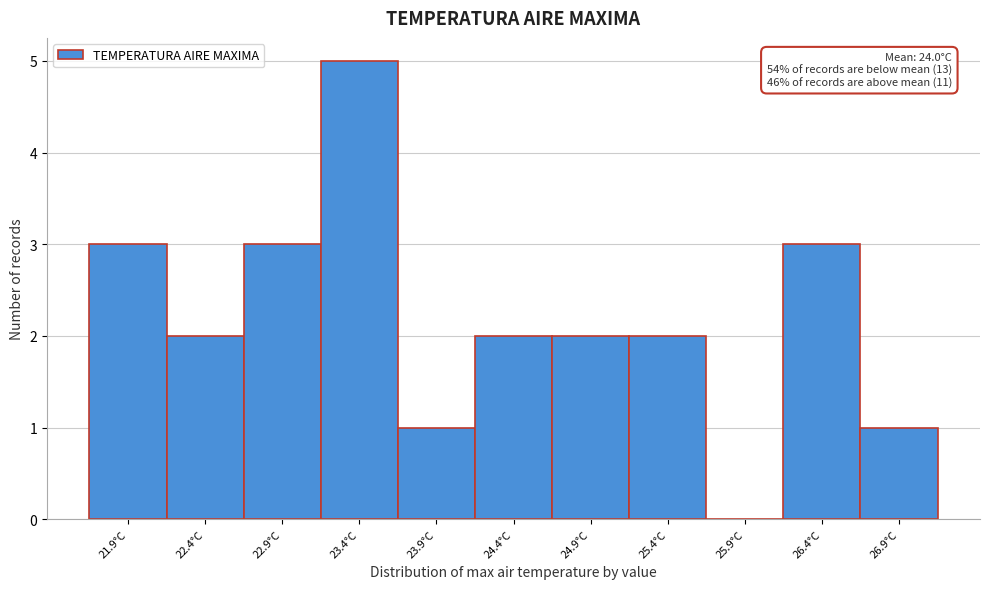

Which range on the x-axis has the tallest bar?

23.15 to 23.65